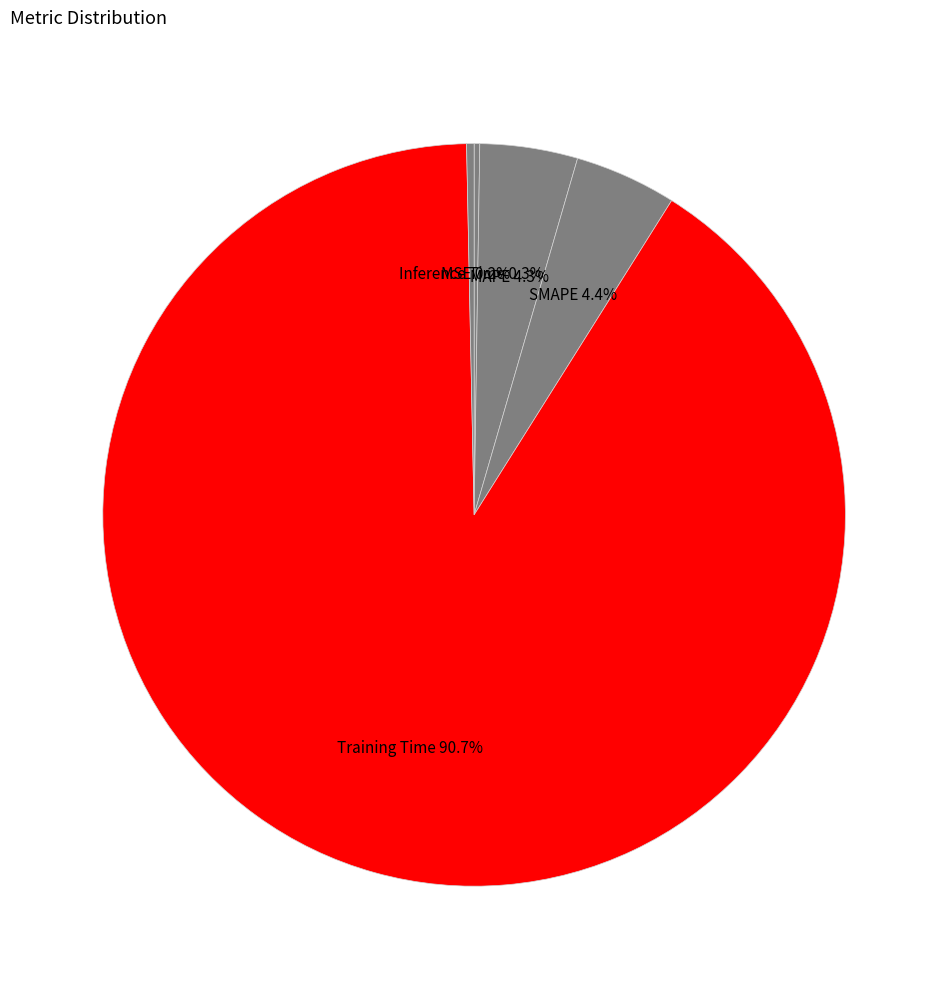

What is the total percentage of MAPE and SMAPE?

8.7%